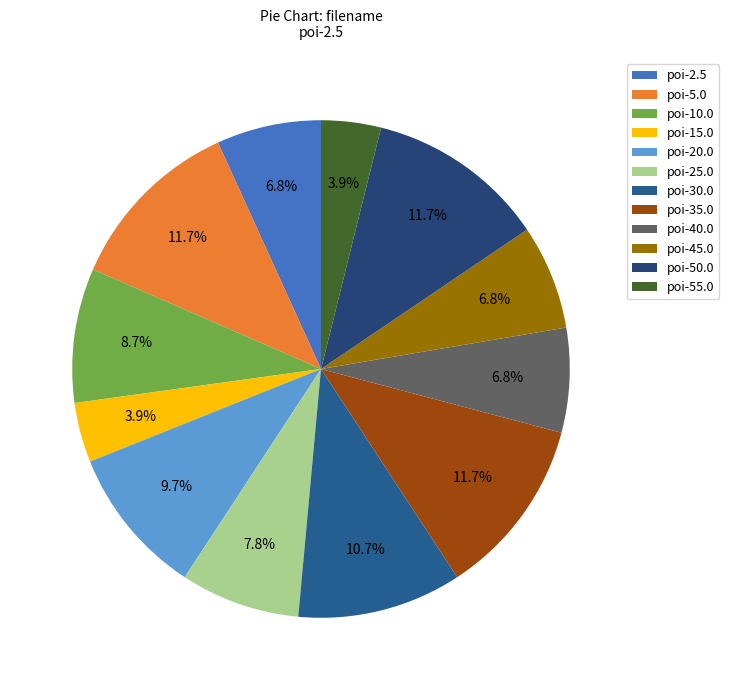

Which slice is the smallest?

poi-15.0